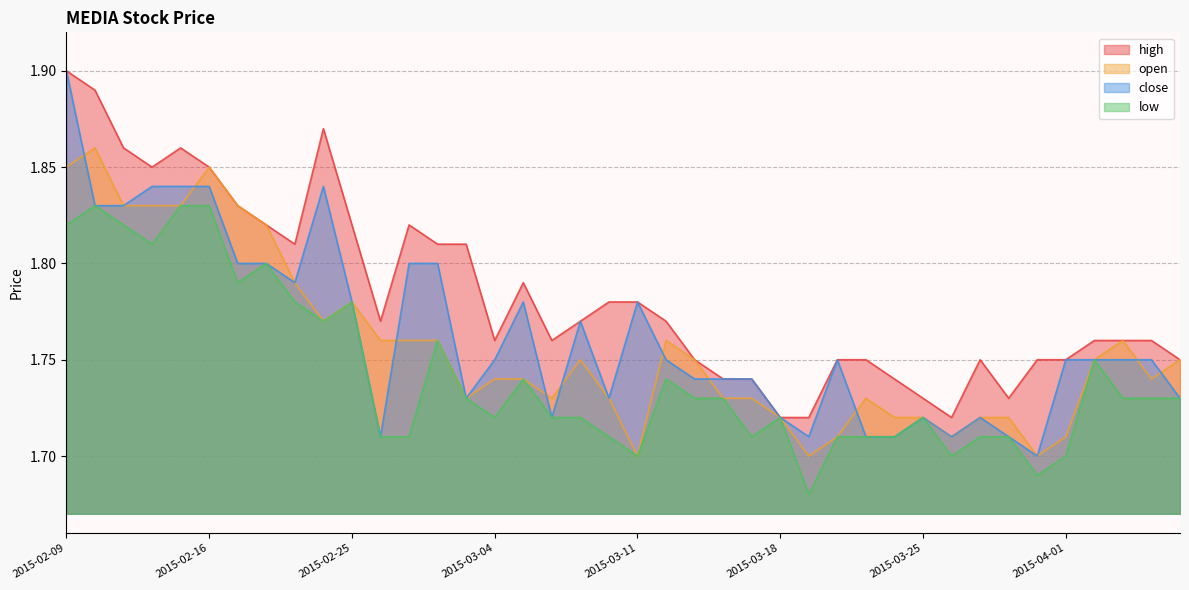

Which series has the widest spread of values?

close